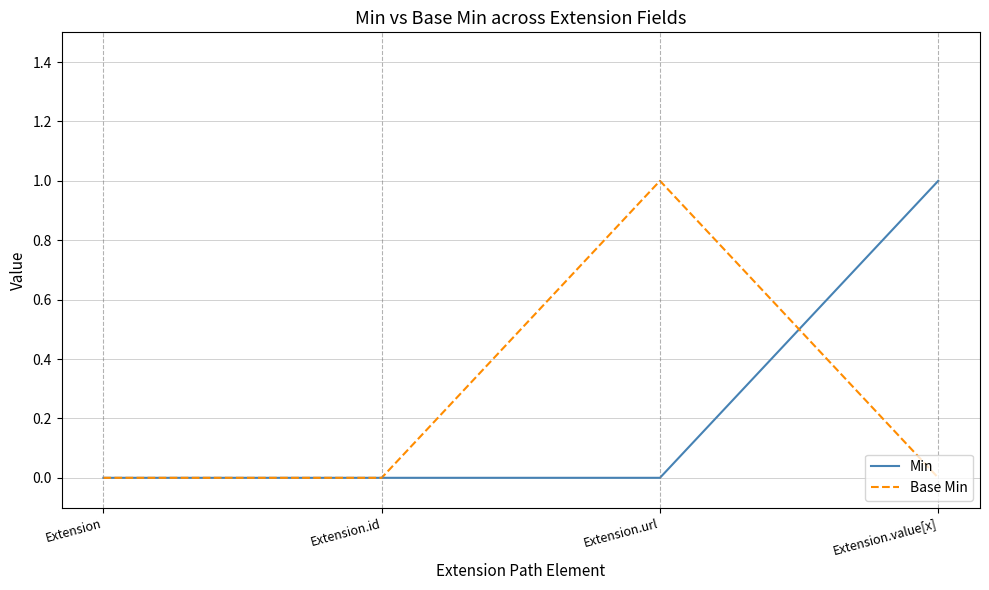

How many categories are shown in the chart?

4